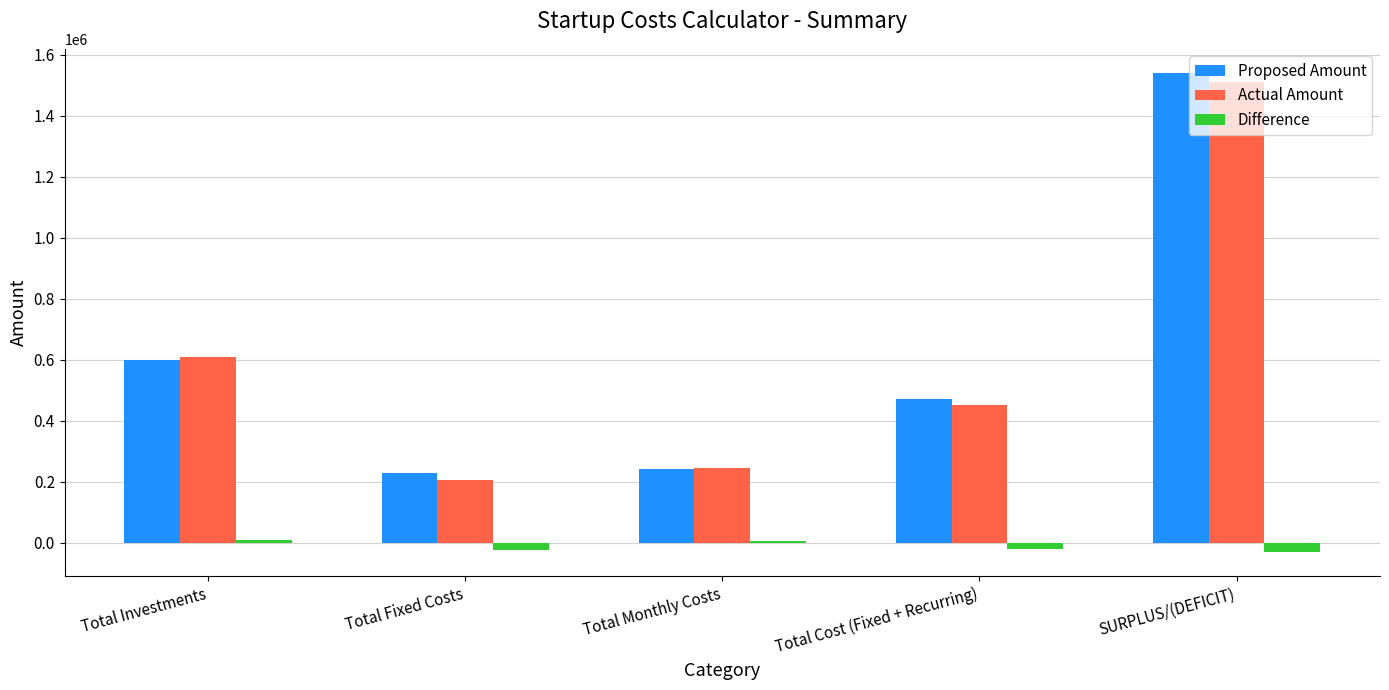

How many categories are shown in the chart?

5